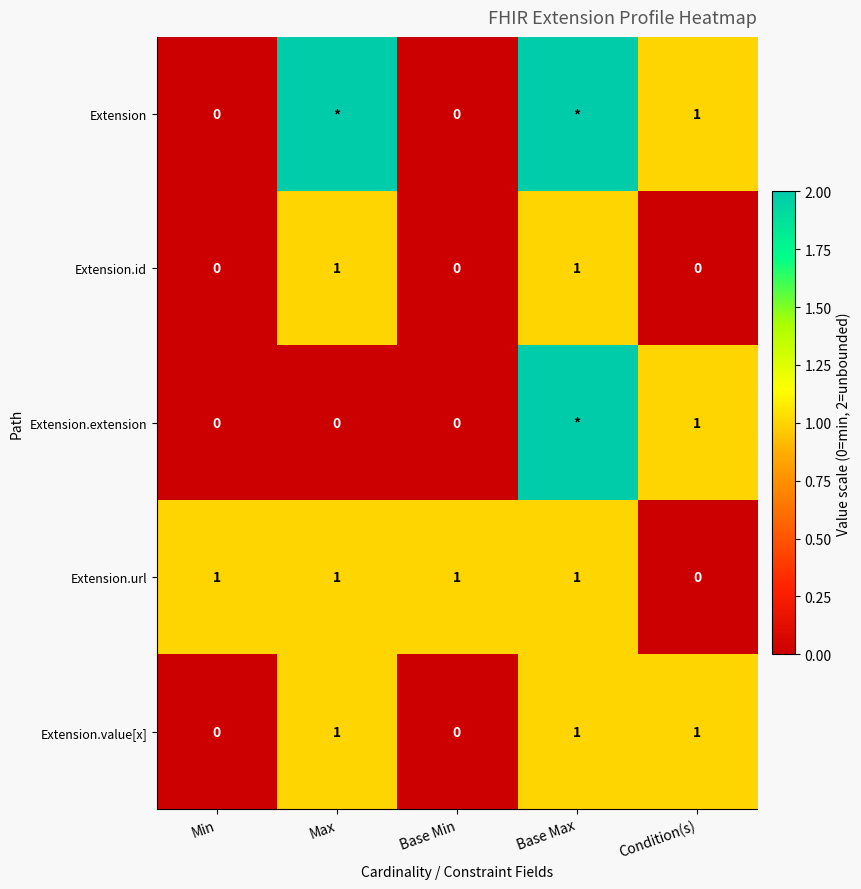

How many Extension.value[x] values are between 0 and 1?

5